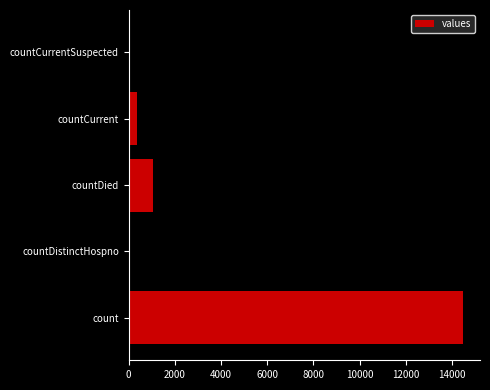

Where is the data nearest to the value 7244?

countDied